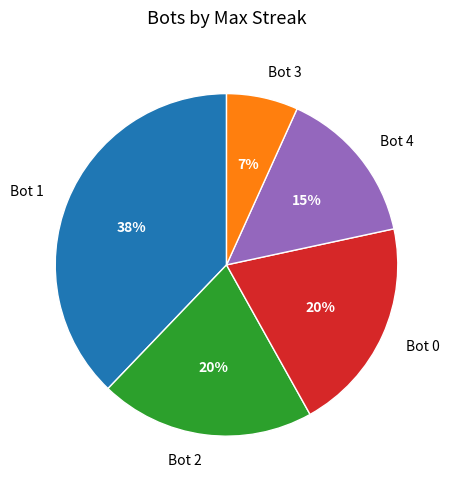

How many slices are in this pie chart?

5